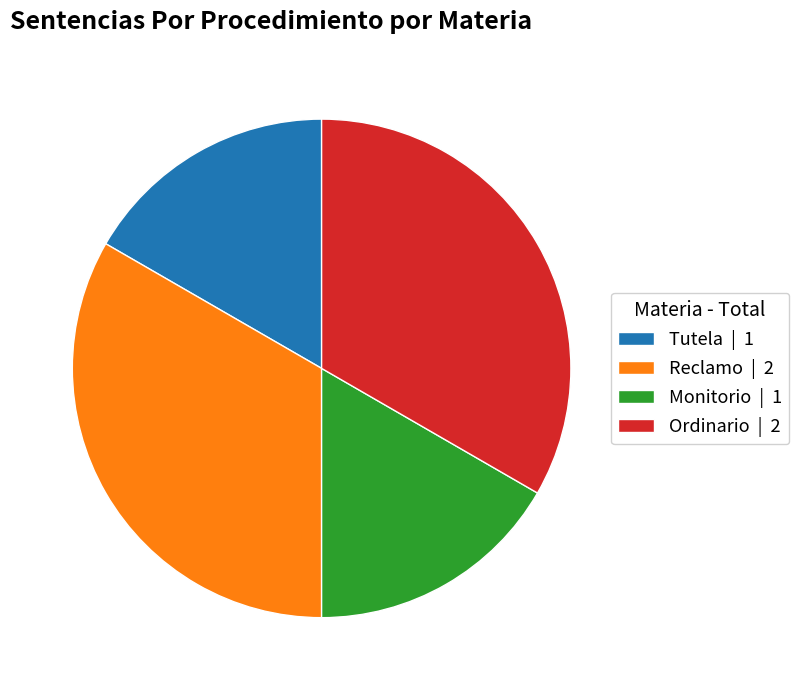

Does any single category account for the majority?

No